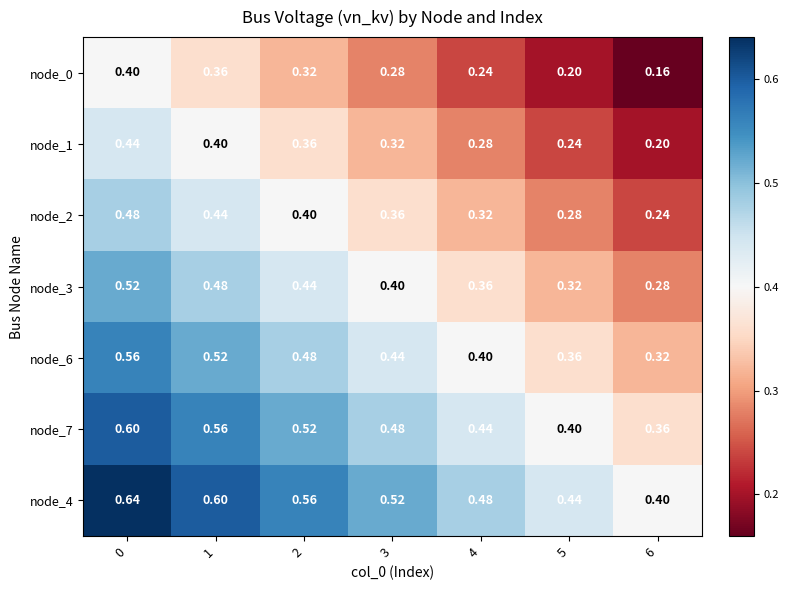

Is the value of node_6 at 4 greater than the value of node_7 at 0?

No